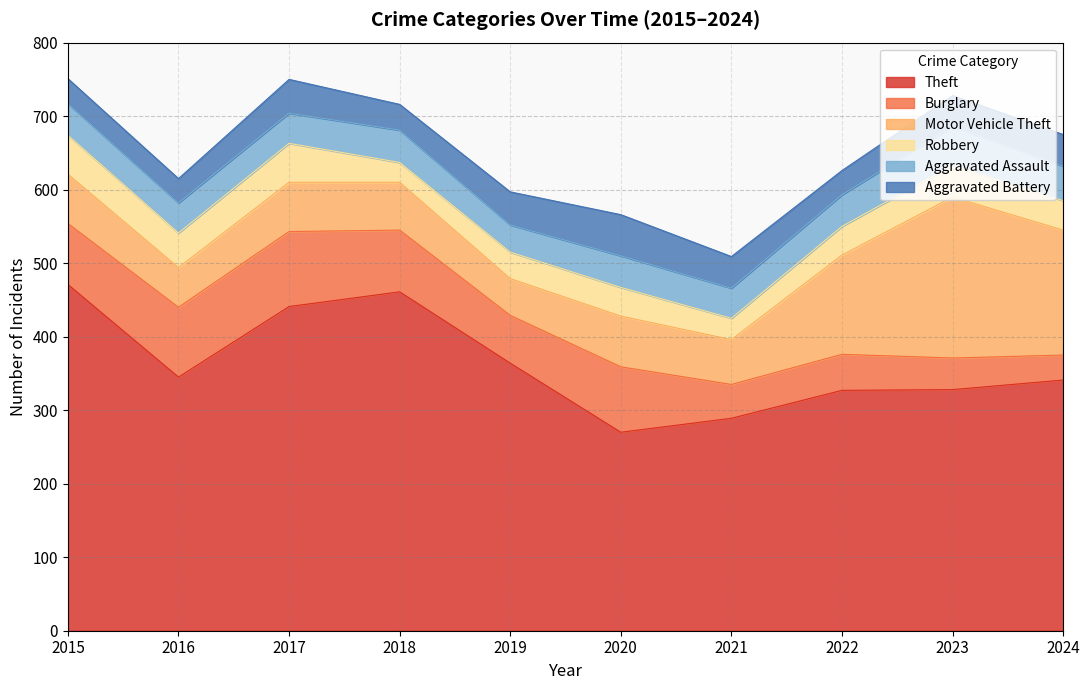

Which series ends up on top after the final intersection of Aggravated Assault and Burglary?

Aggravated Assault